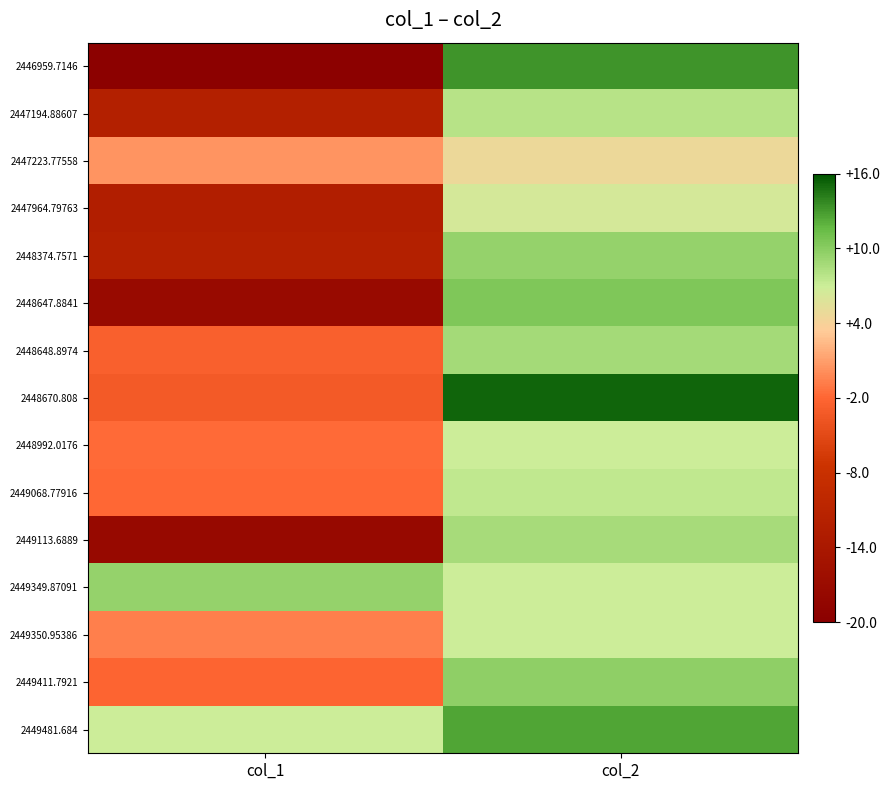

Reading left to right, transcribe all the data shown in this chart.

2446959.7146: col_1=-19.6	col_2=13.3
2447194.88607: col_1=-12.0	col_2=7.9
2447223.77558: col_1=0.5	col_2=4.7
2447964.79763: col_1=-12.5	col_2=6.4
2448374.7571: col_1=-12.1	col_2=9.5
2448647.8841: col_1=-17.2	col_2=10.5
2448648.8974: col_1=-2.7	col_2=8.8
2448670.808: col_1=-3.1	col_2=15.2
2448992.0176: col_1=-1.8	col_2=7.0
2449068.77916: col_1=-2.0	col_2=7.5
2449113.6889: col_1=-17.5	col_2=8.6
2449349.87091: col_1=9.4	col_2=6.9
2449350.95386: col_1=-0.6	col_2=6.9
2449411.7921: col_1=-2.3	col_2=9.7
2449481.684: col_1=6.9	col_2=12.5